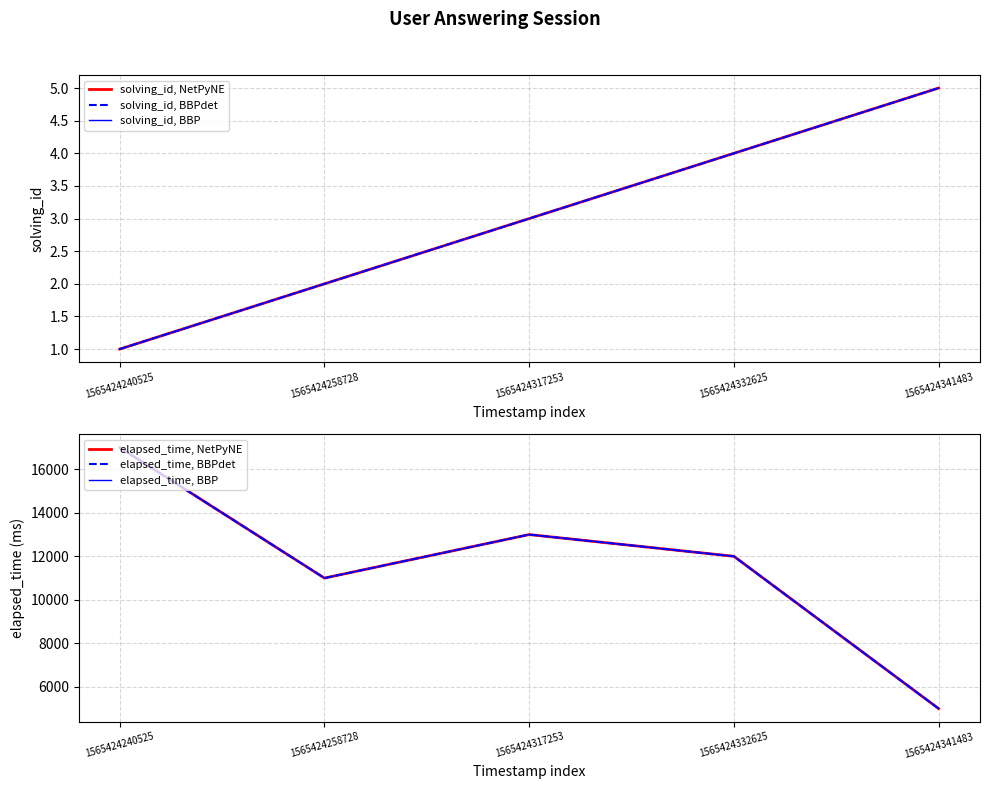

At which category is the sum across all series the highest?

1565424240525